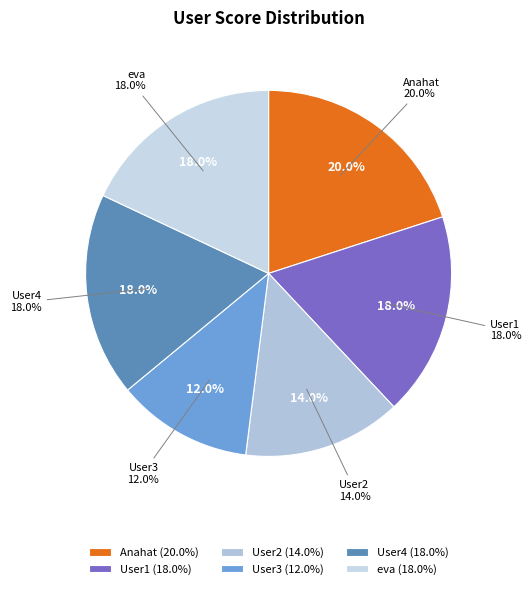

To the nearest percent, what is the difference between the User2 and User3 slice percentages?

2%